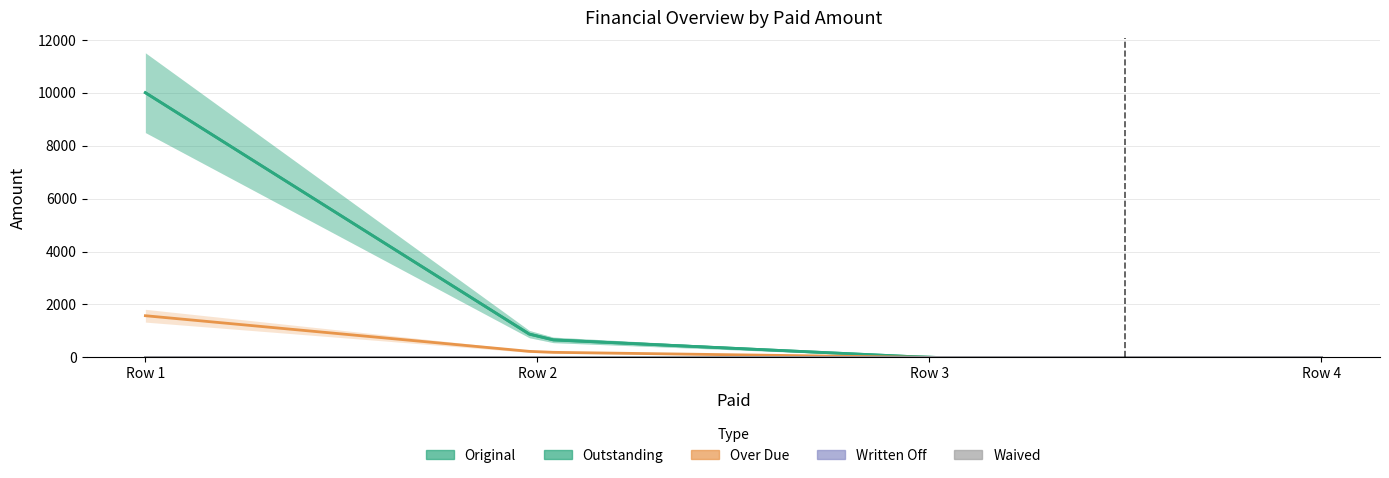

Which series has the widest spread of values?

Original